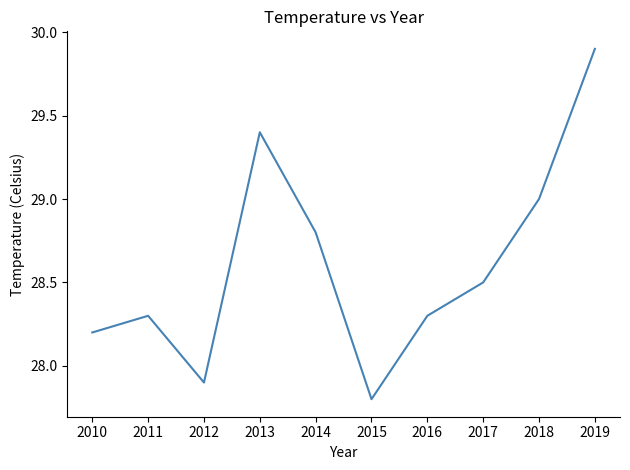

What is the maximum value shown in the chart?

29.9